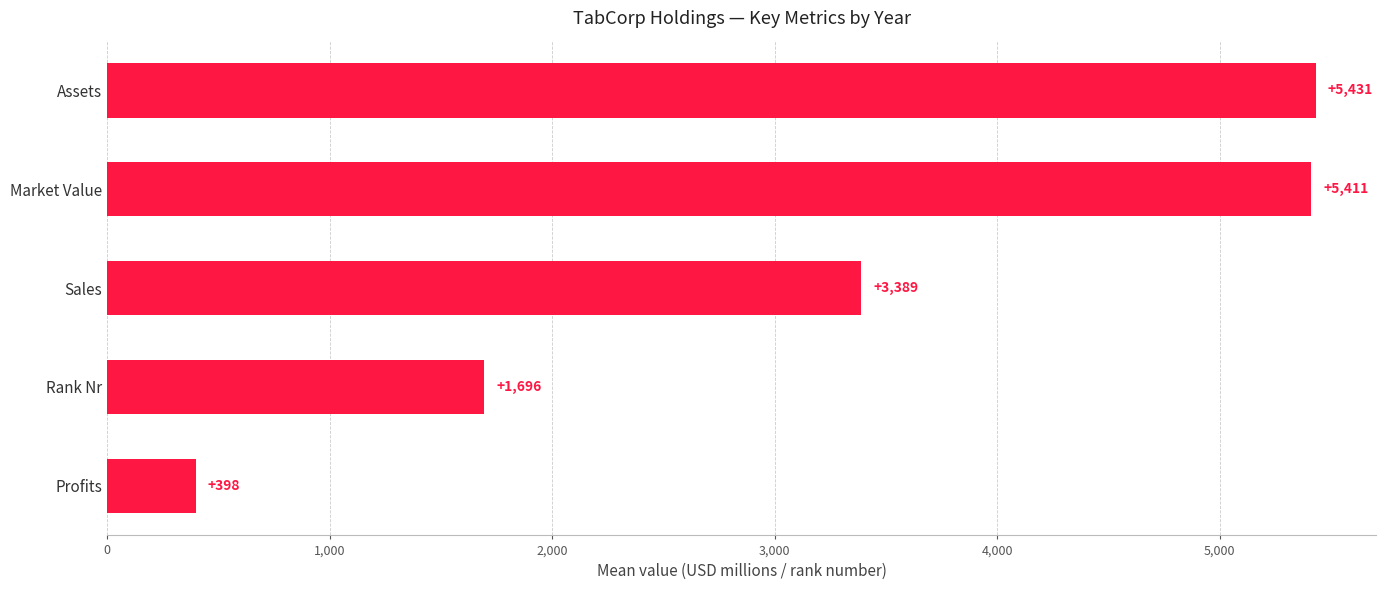

Is it true that the value at Profits is 398.2?

True